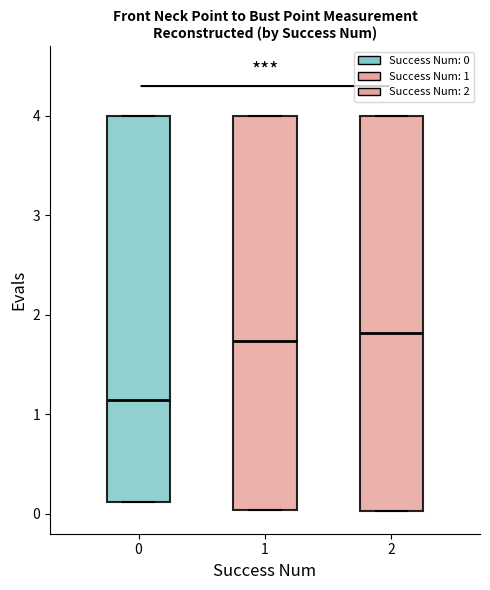

Where does the median line of the box at x = 1 sit on the y-axis? The values are not printed on the chart, so give them approximately, as read against the axis.

1.7